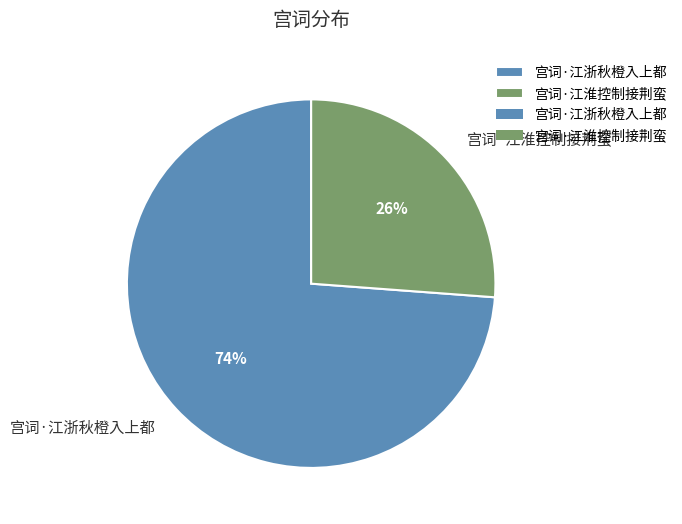

Combined, do 宫词·江淮控制接荆蛮 and 宫词·江浙秋橙入上都 account for over 50%?

Yes